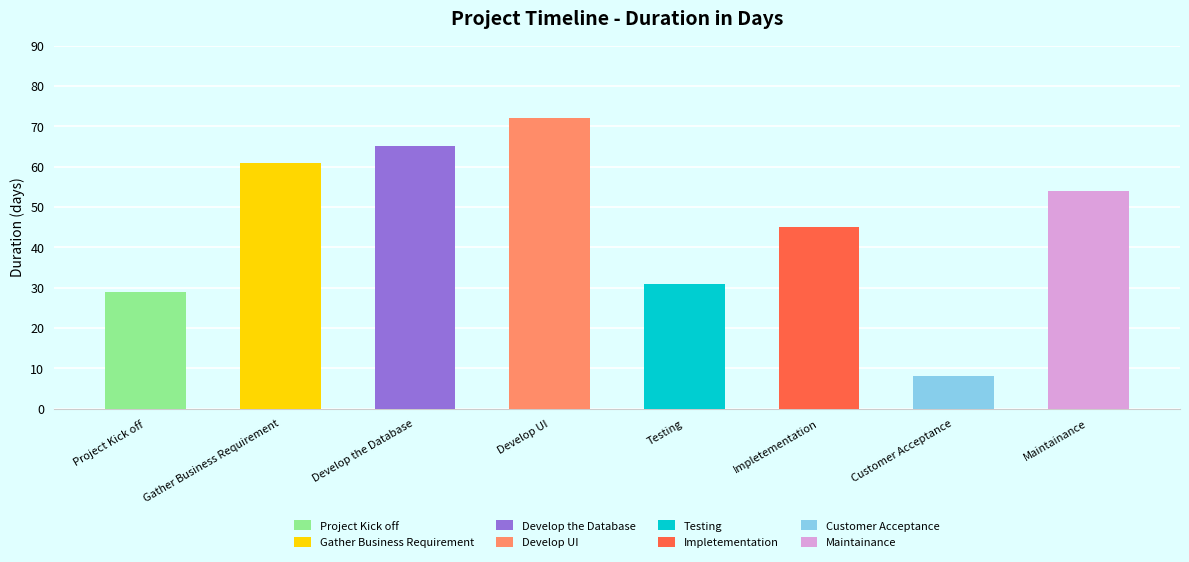

Where does the data first go above 54?

Gather Business Requirement